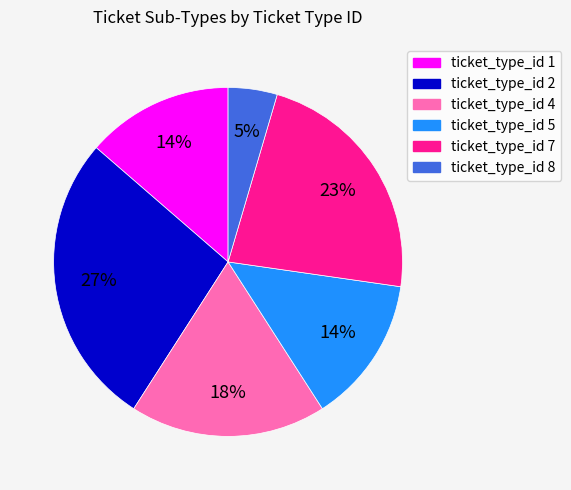

Is there a majority slice in this chart?

No